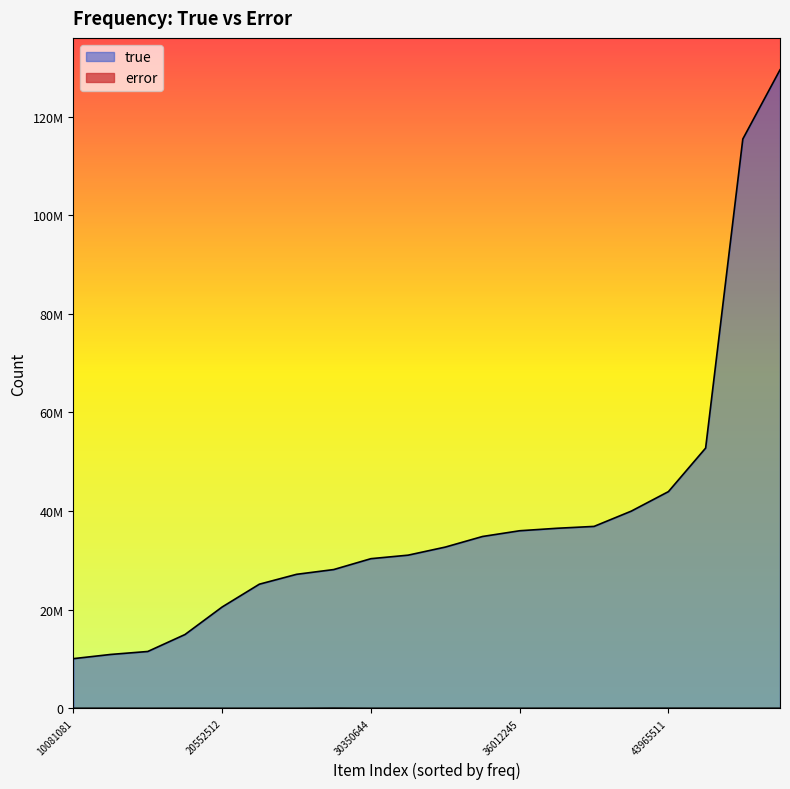

At which label does error first exceed 8518?

36518860